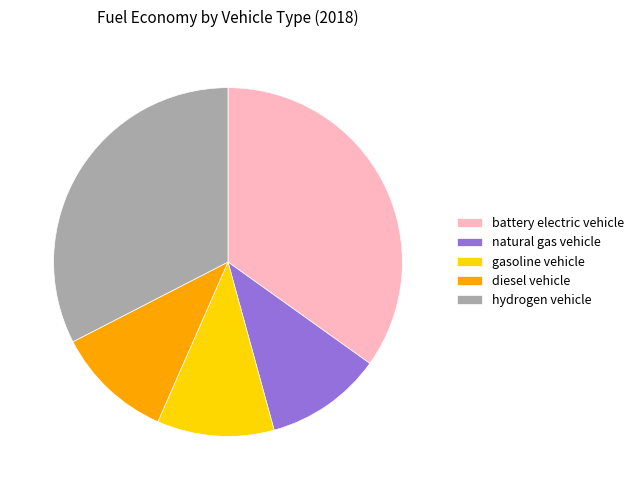

How many slices are in this pie chart?

5